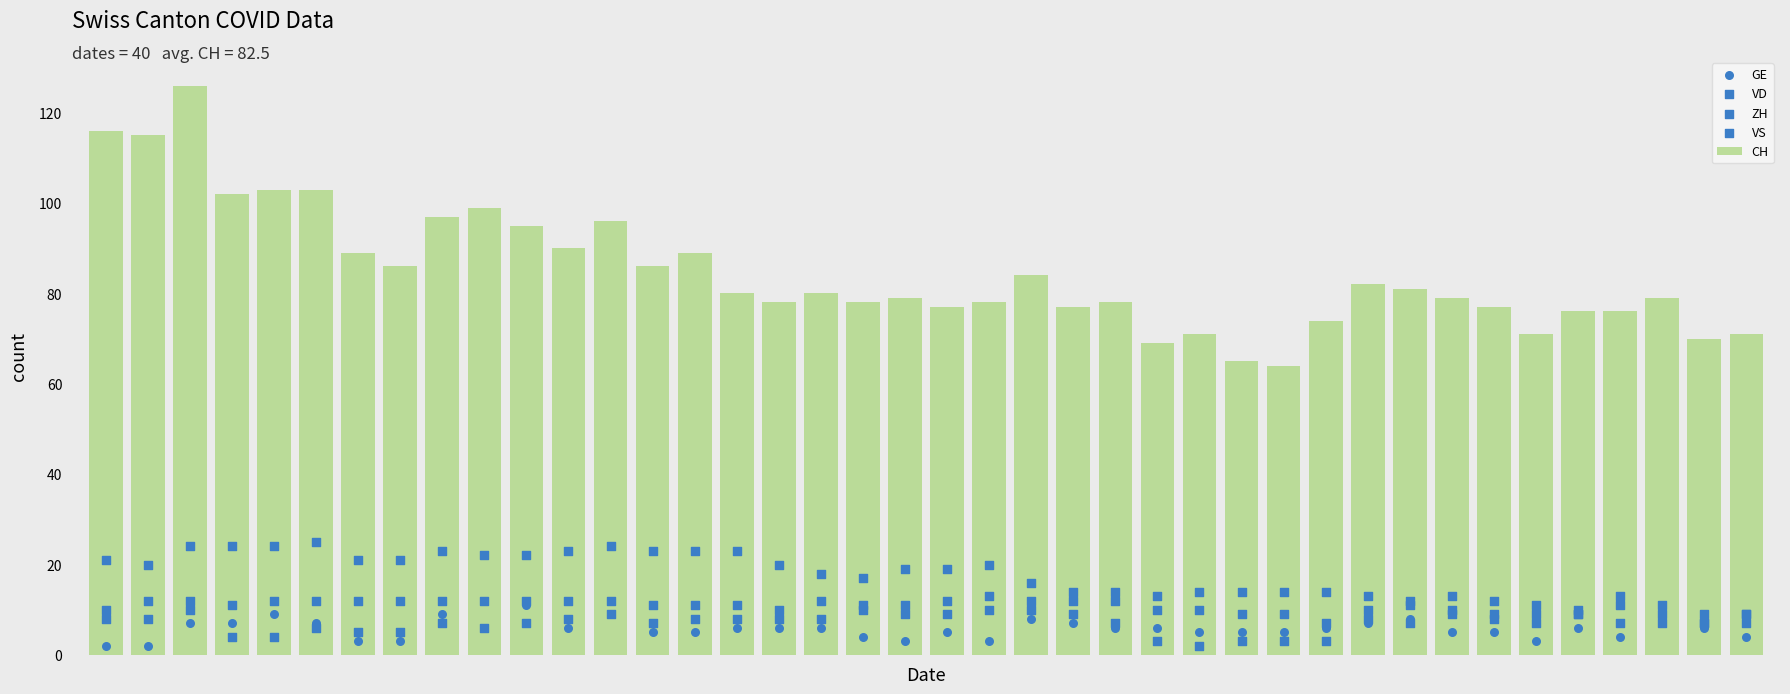

Which series has the largest total across all categories?

CH